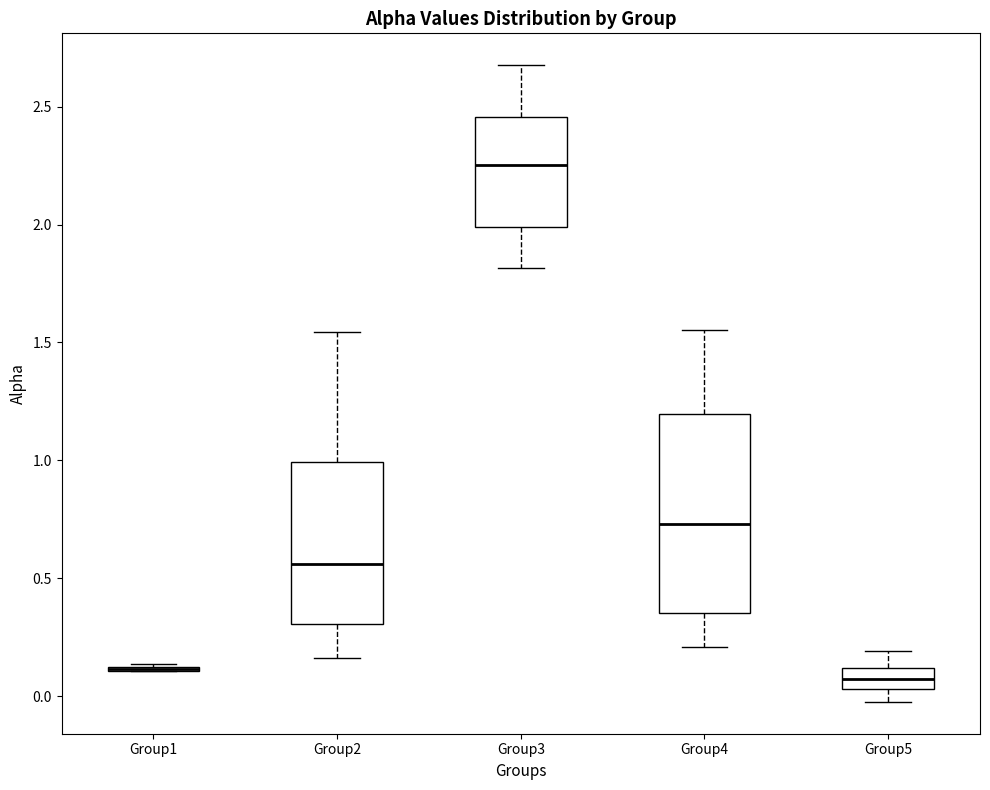

Reading left to right, transcribe this box plot: for each box, give where its median line is, the range the box spans, and where its two whiskers end, as read against the y-axis. The values are not printed on the chart, so give them approximately, as read against the axis.

Group1: box collapsed to a line at 0.10, whiskers 0.10 to 0.15
Group2: median 0.55, box 0.30 to 1.00, whiskers 0.15 to 1.55
Group3: median 2.25, box 2.00 to 2.45, whiskers 1.80 to 2.70
Group4: median 0.75, box 0.35 to 1.20, whiskers 0.20 to 1.55
Group5: median 0.05 (inside the box), box 0.05 to 0.10, whiskers 0.00 to 0.20